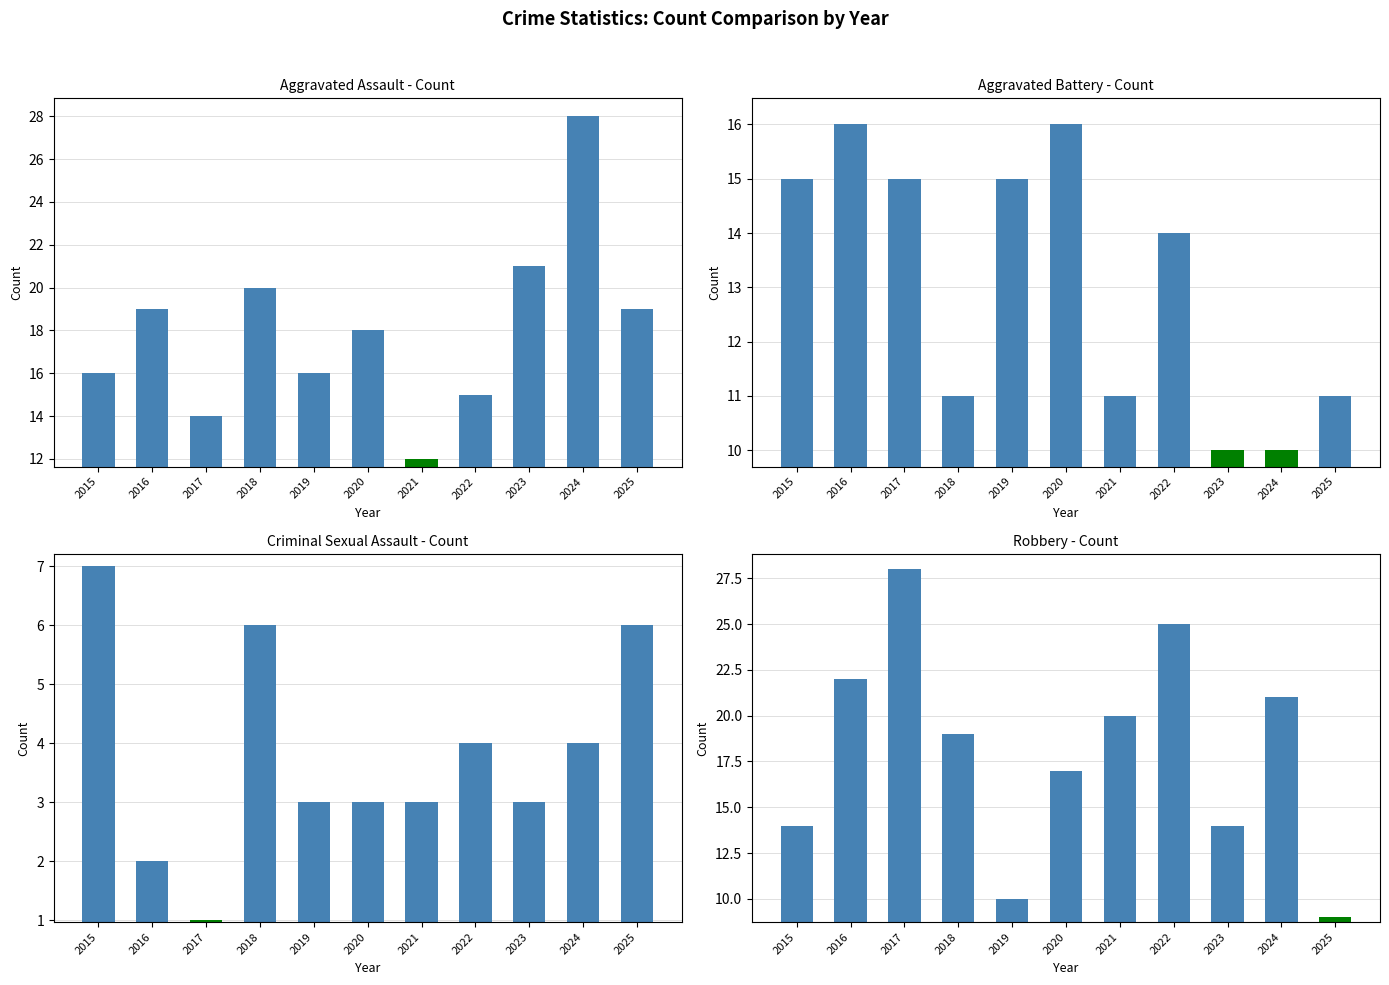

What is the spread (max minus min) of values at 2023?

18